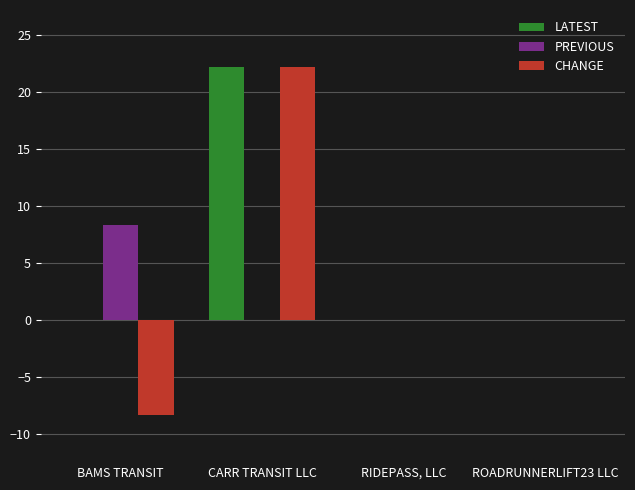

What is the sum of all LATEST values?

22.2